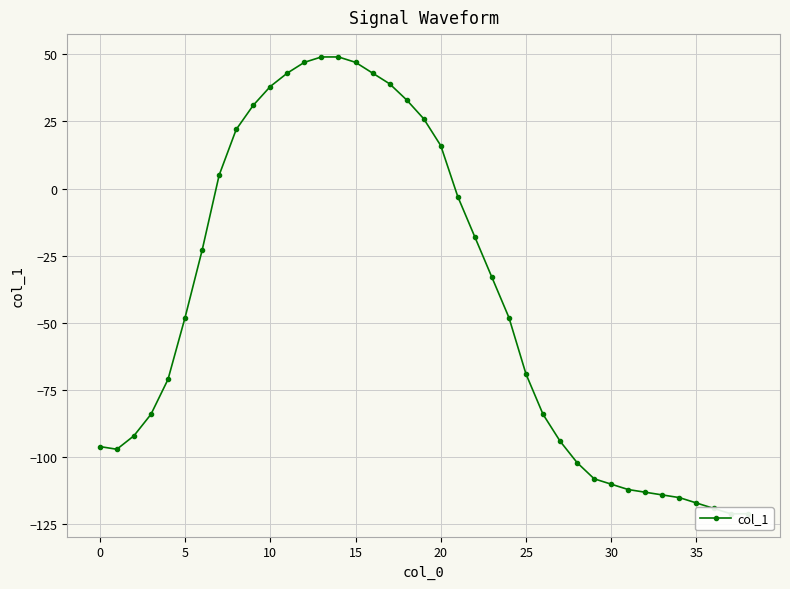

How many data points are above -48?

18